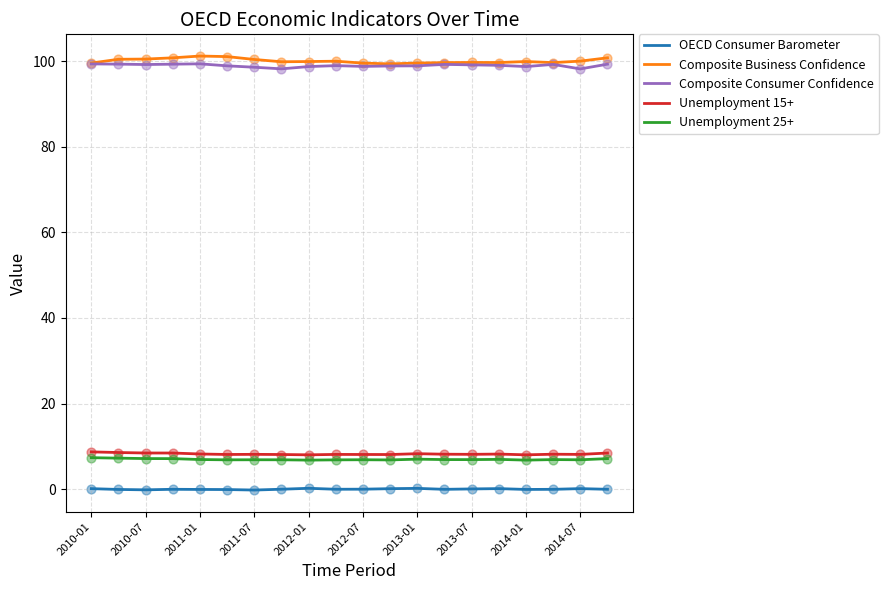

True or false: Unemployment 25+ and Composite Business Confidence intersect in this chart.

False